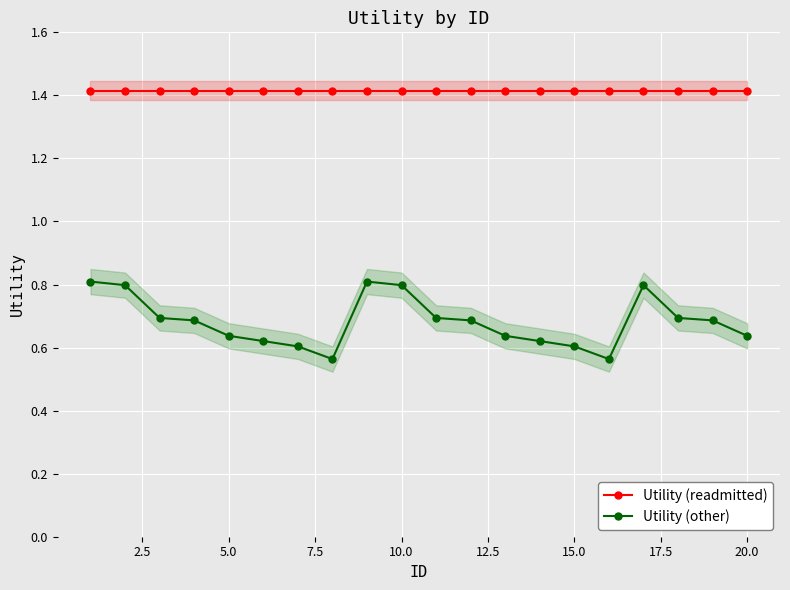

How many lines are shown in the chart?

2